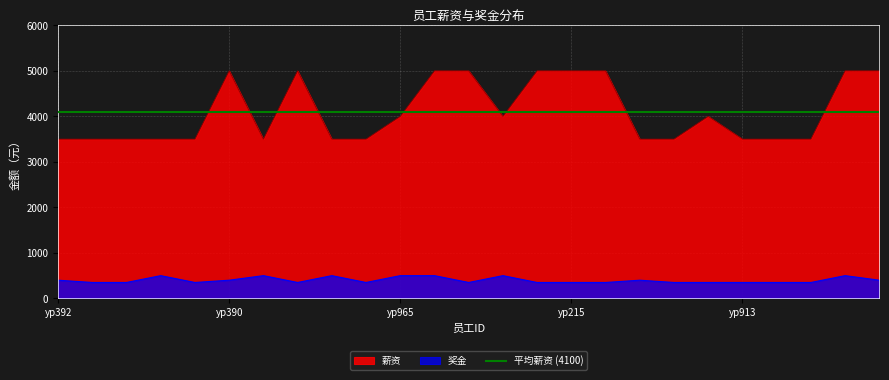

Which series changed the most between yp599 and yp112?

薪资